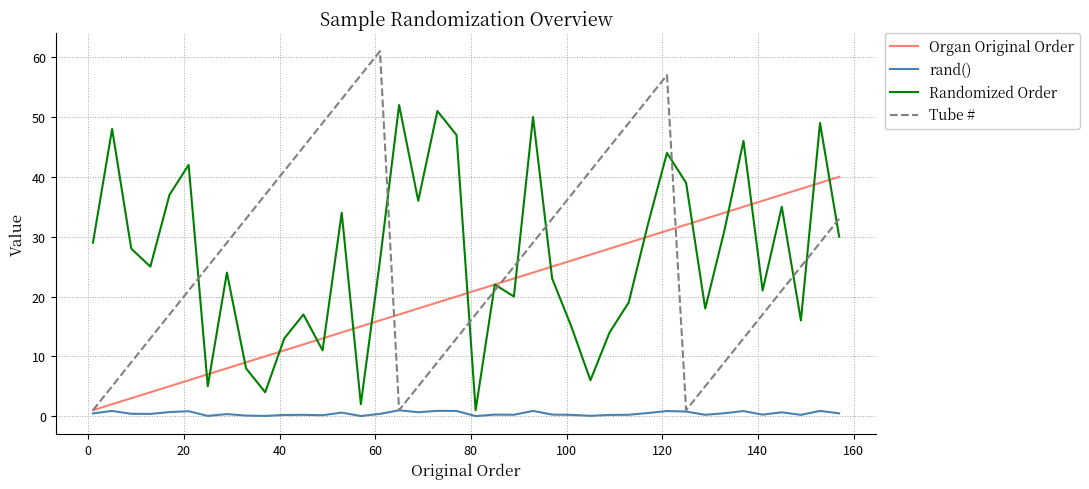

Is this an area chart (filled region under the line)?

No